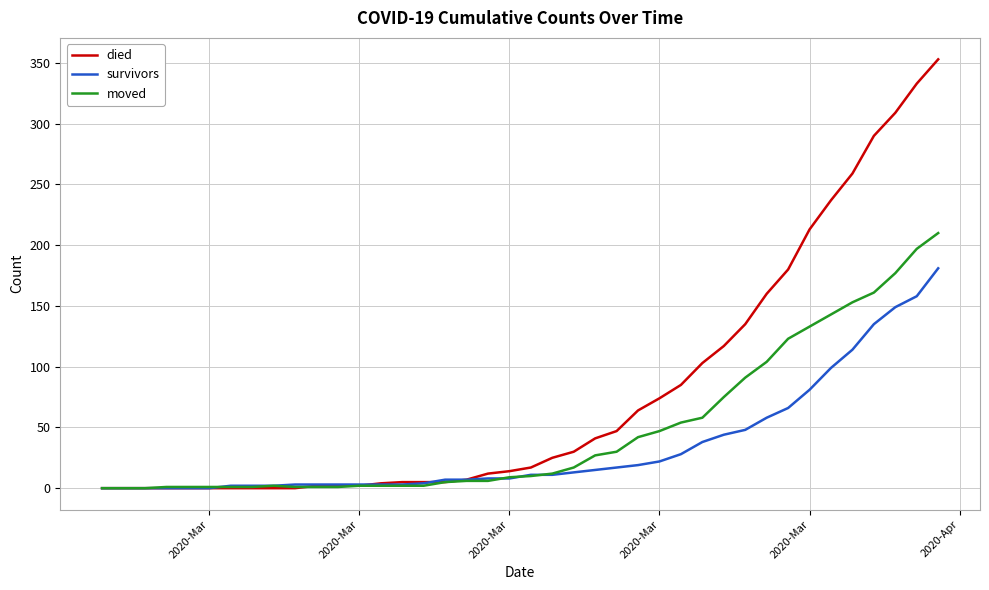

Which series has the widest spread of values?

died